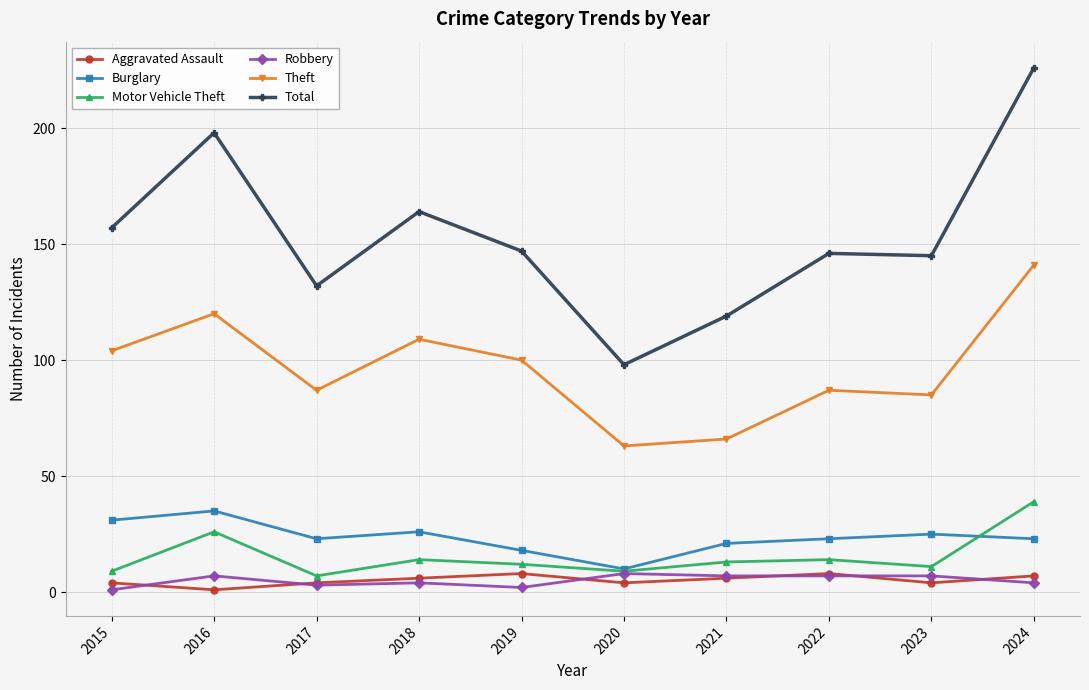

Reading left to right, transcribe all the data shown in this chart.

Aggravated Assault: 4	1	4	6	8	4	6	8	4	7
Burglary: 31	35	23	26	18	10	21	23	25	23
Motor Vehicle Theft: 9	26	7	14	12	9	13	14	11	39
Robbery: 1	7	3	4	2	8	7	7	7	4
Theft: 104	120	87	109	100	63	66	87	85	141
Total: 157	198	132	164	147	98	119	146	145	226